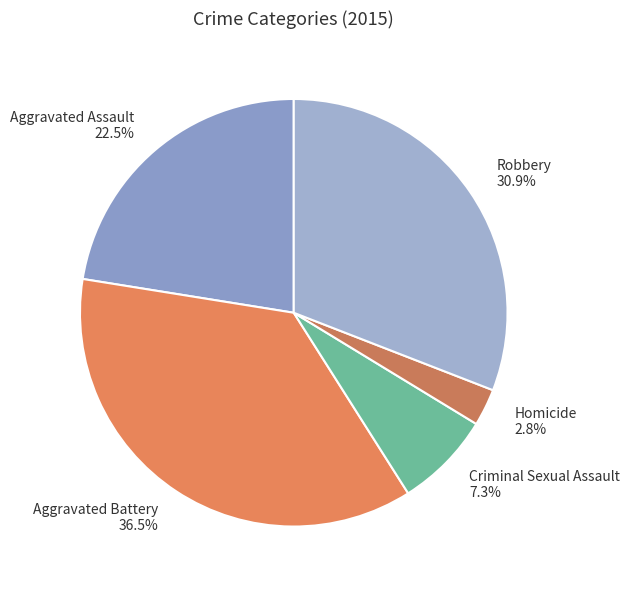

Does any single category account for the majority?

No